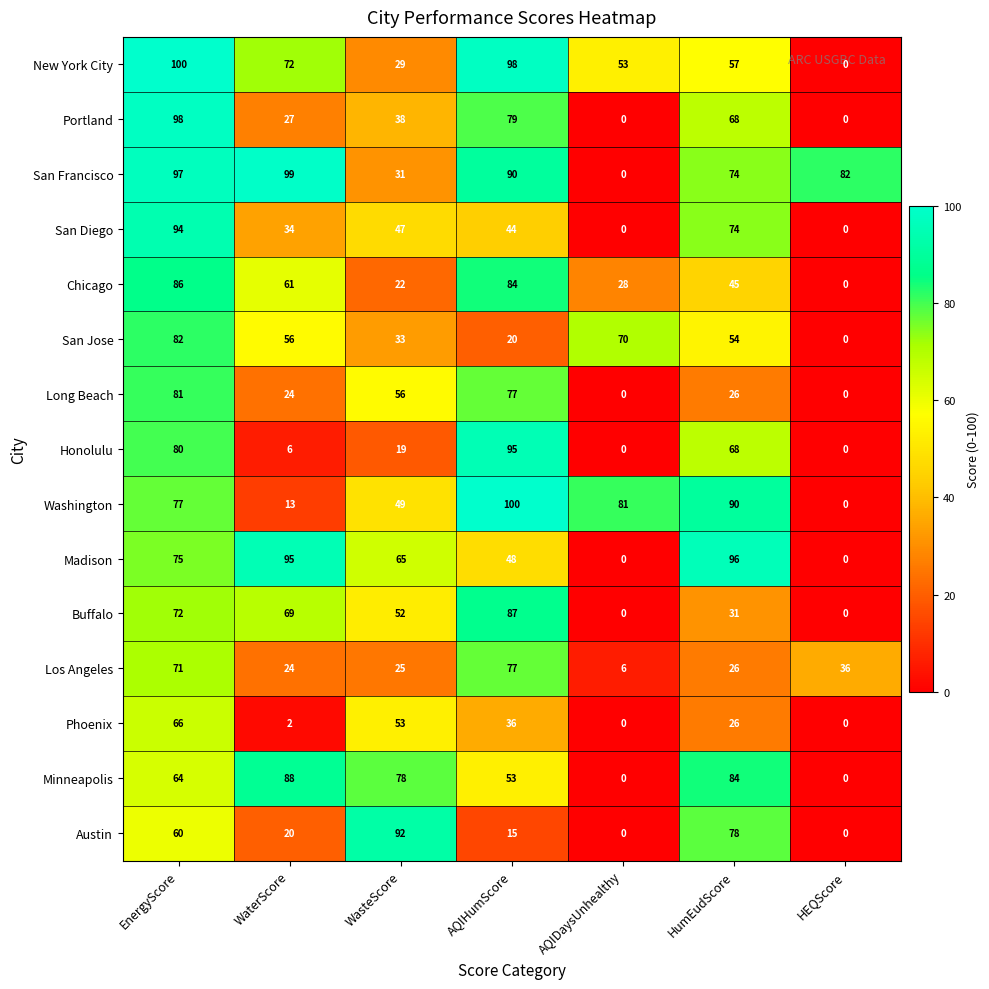

Where does the Long Beach series first go above 26?

EnergyScore